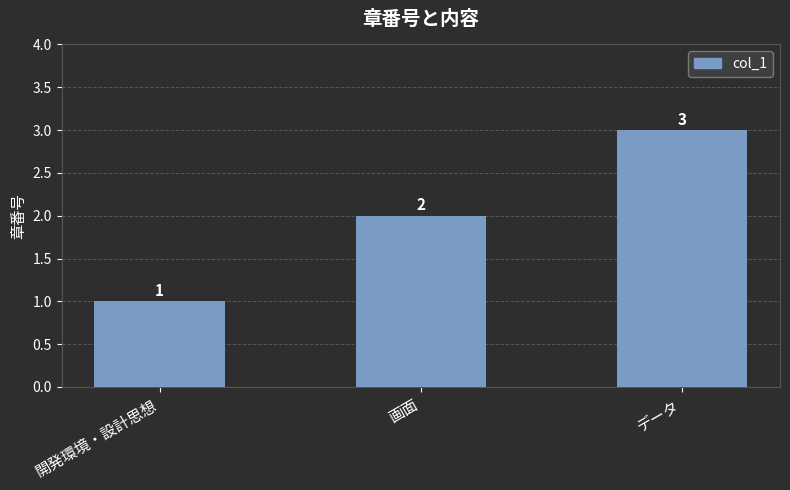

What is the label of the 3rd bar from the left?

データ